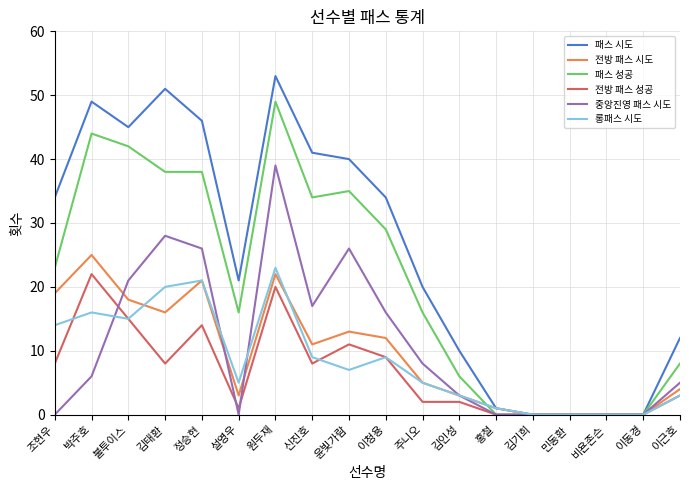

What is the difference between the maximum and second lowest values in the 롱패스 시도 series?

23